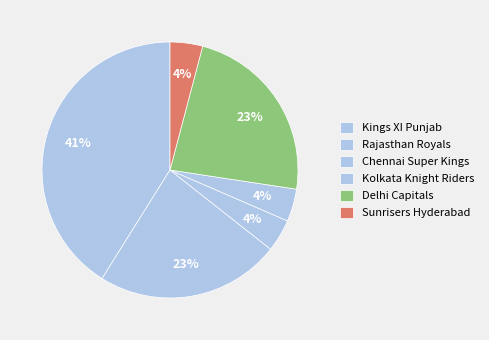

To the nearest percent, what is the combined percentage of Chennai Super Kings and Kolkata Knight Riders?

8%